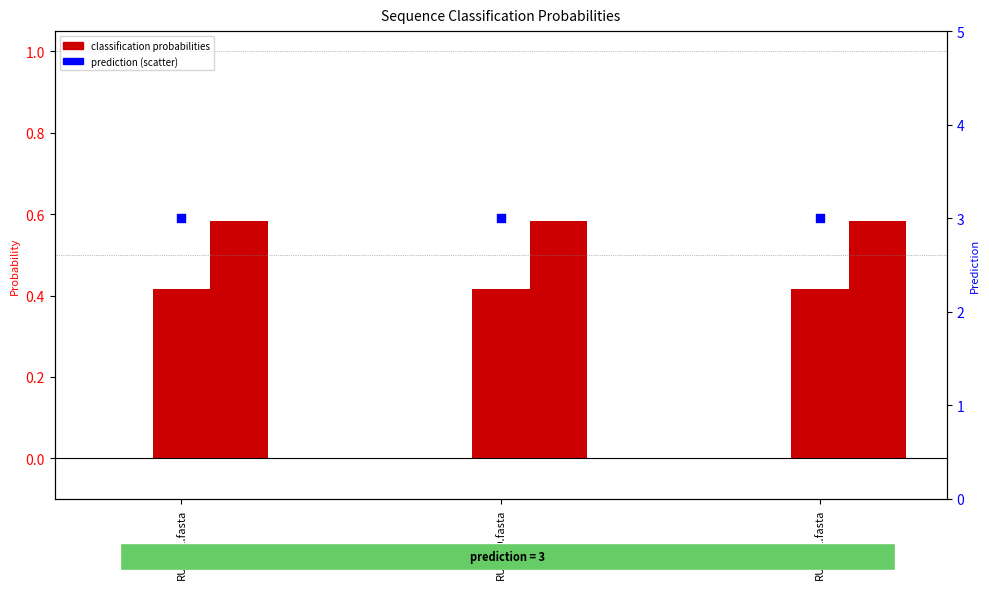

At how many categories does at least one series exceed 1?

3